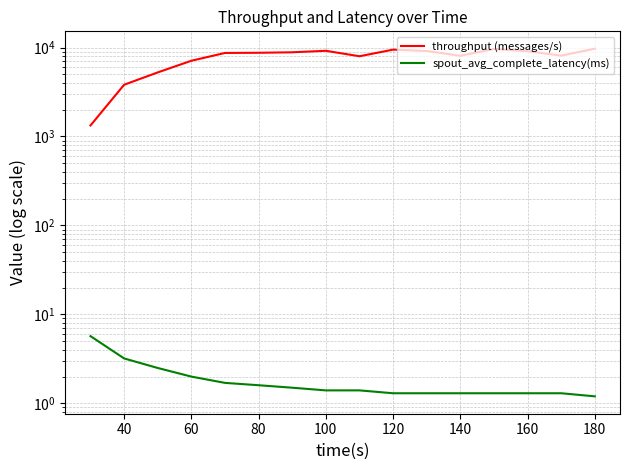

True or false: spout_avg_complete_latency(ms) and throughput (messages/s) cross at least once.

False